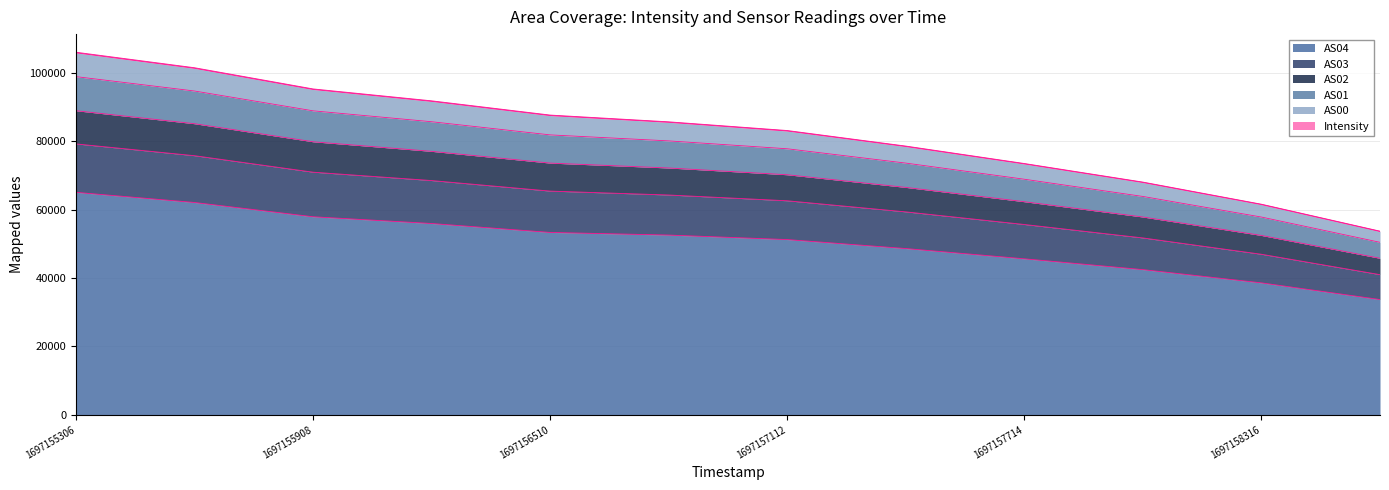

How many values in the AS00 series are below 85507?

6